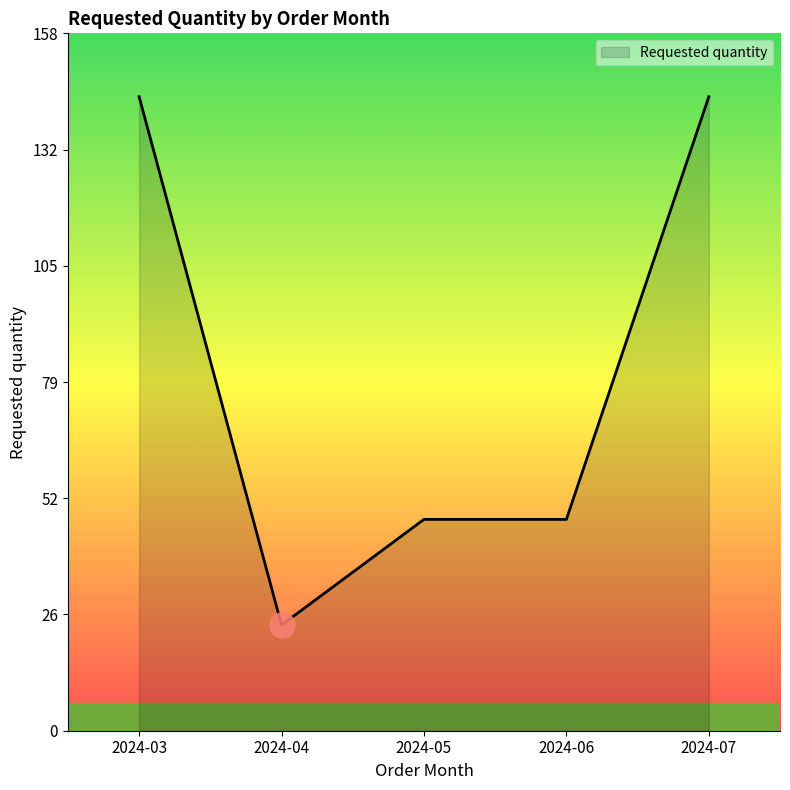

Count the number of categories in the chart.

5